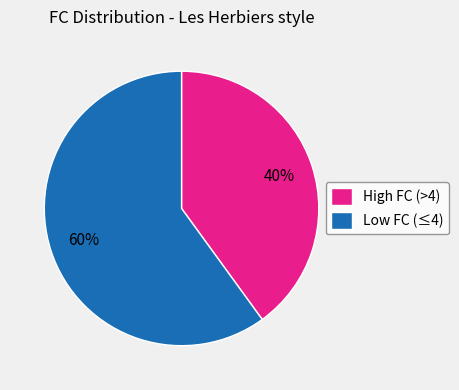

Is there any slice that represents more than half of the pie?

Yes